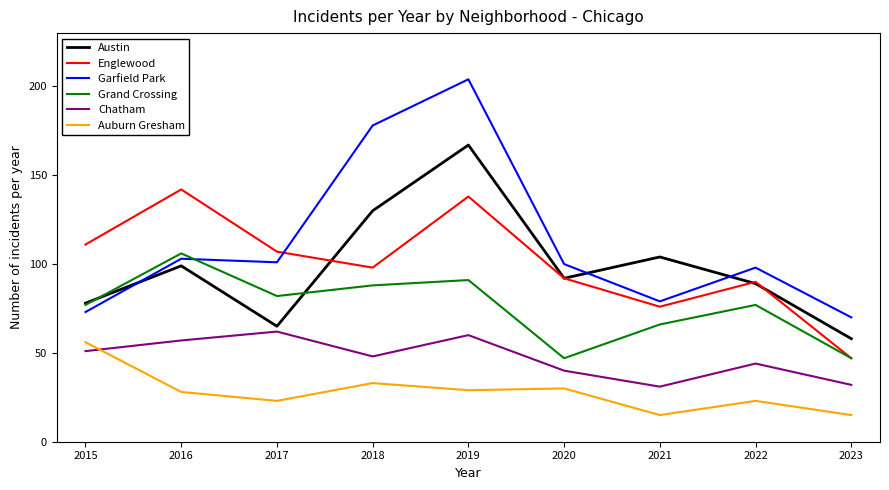

Where is Auburn Gresham nearest to the value 35?

2018